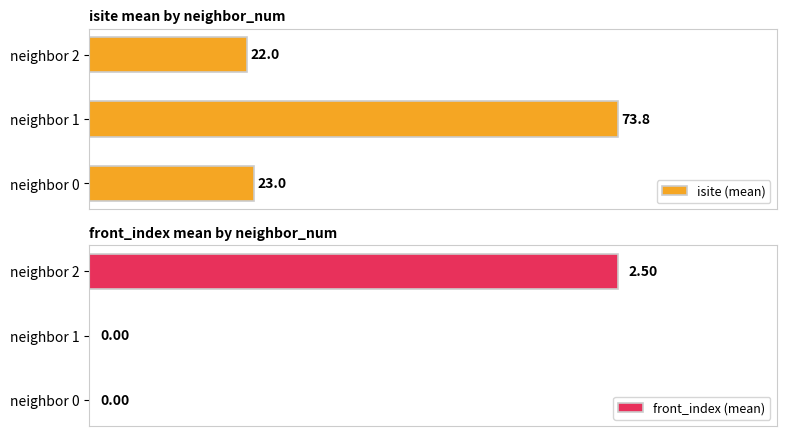

Where is isite (mean) nearest to the value 47?

neighbor 0